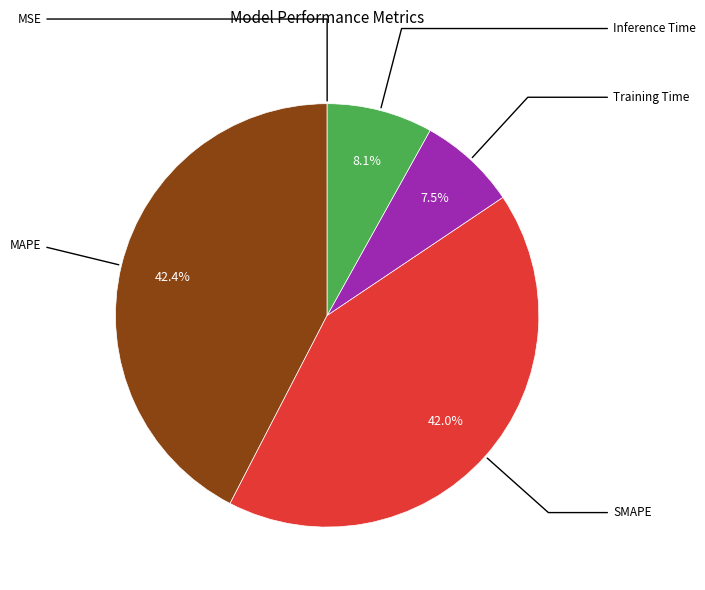

Is there any slice that represents more than half of the pie?

No